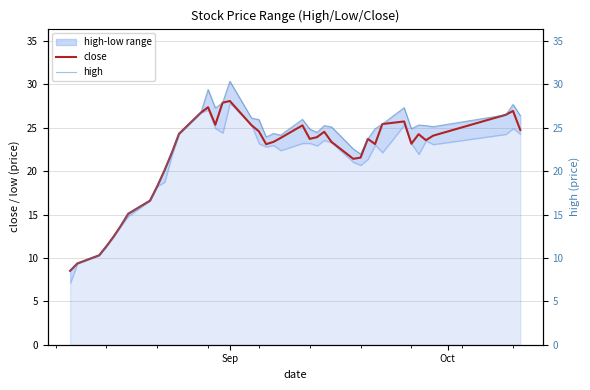

True or false: high and close intersect in this chart.

False